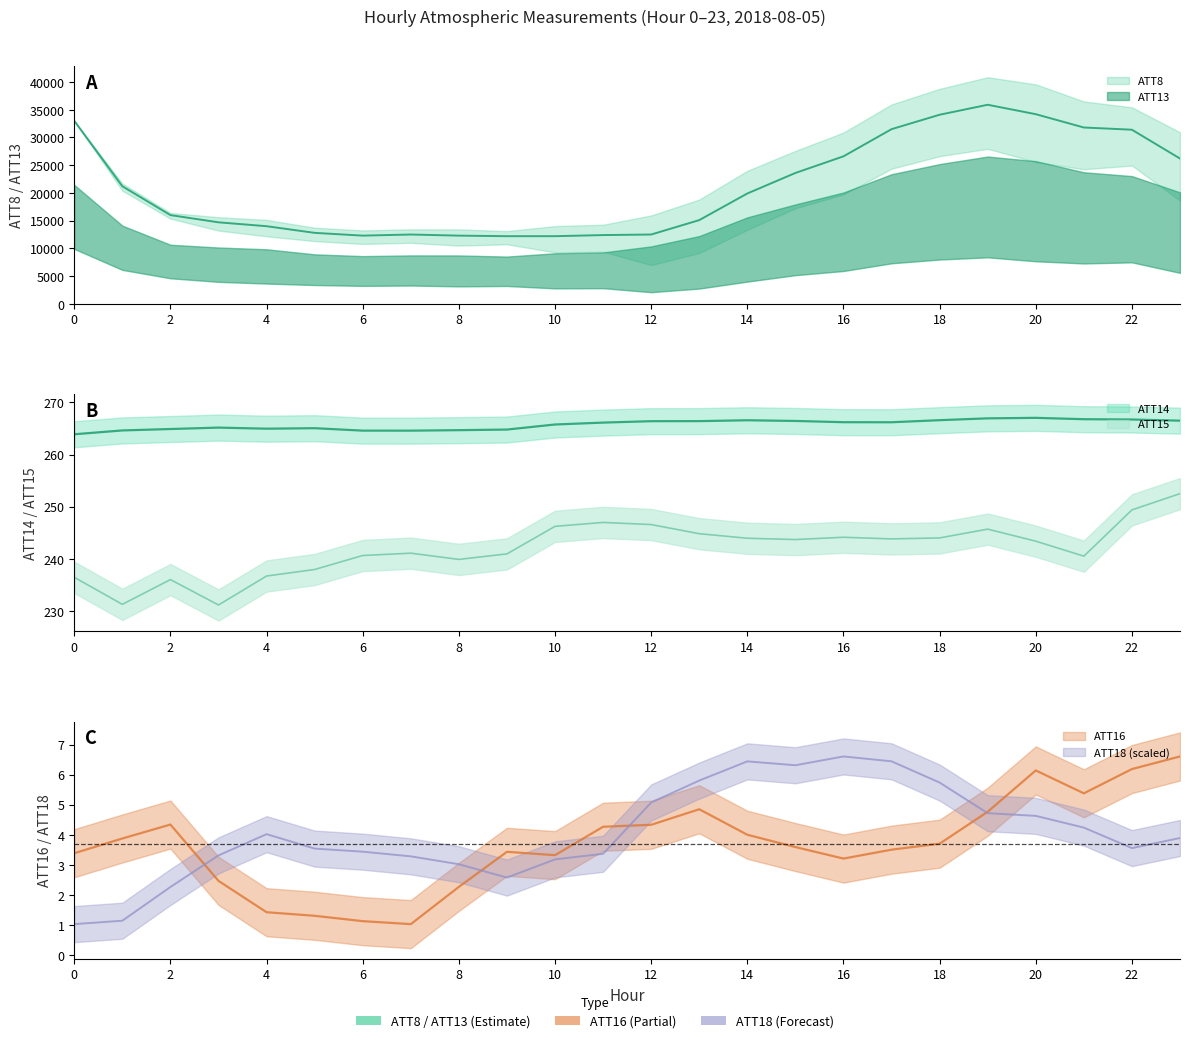

Where is ATT15 nearest to the value 241?

9